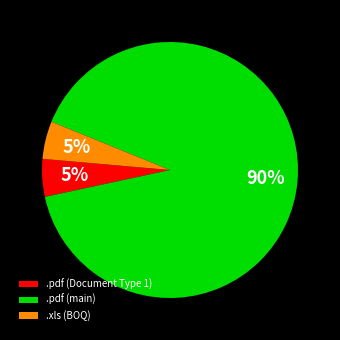

To the nearest percent, what portion does .pdf (main) represent?

90%